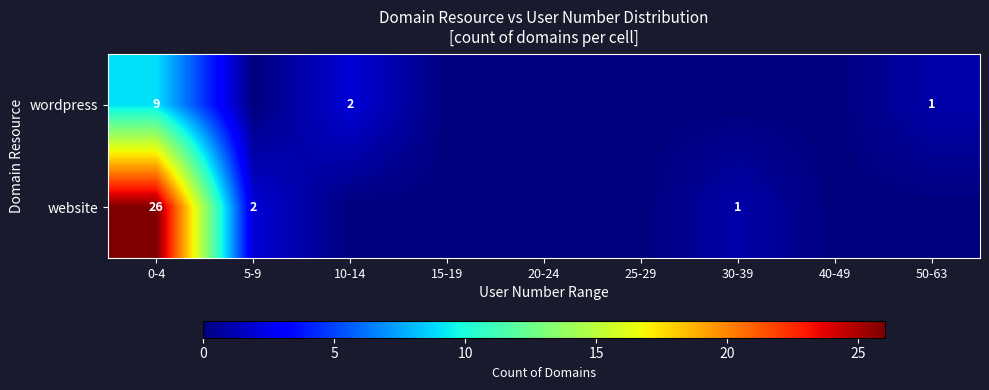

Is it true that website equals 3 at 5-9?

False